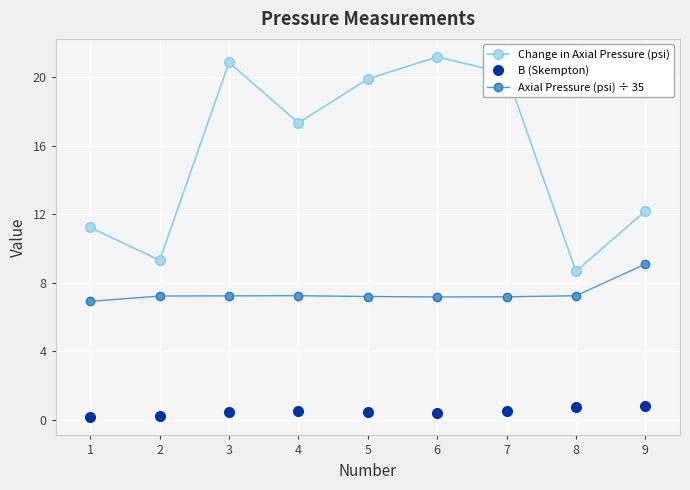

Between 1 and 8, which series saw the biggest shift?

Change in Axial Pressure (psi)